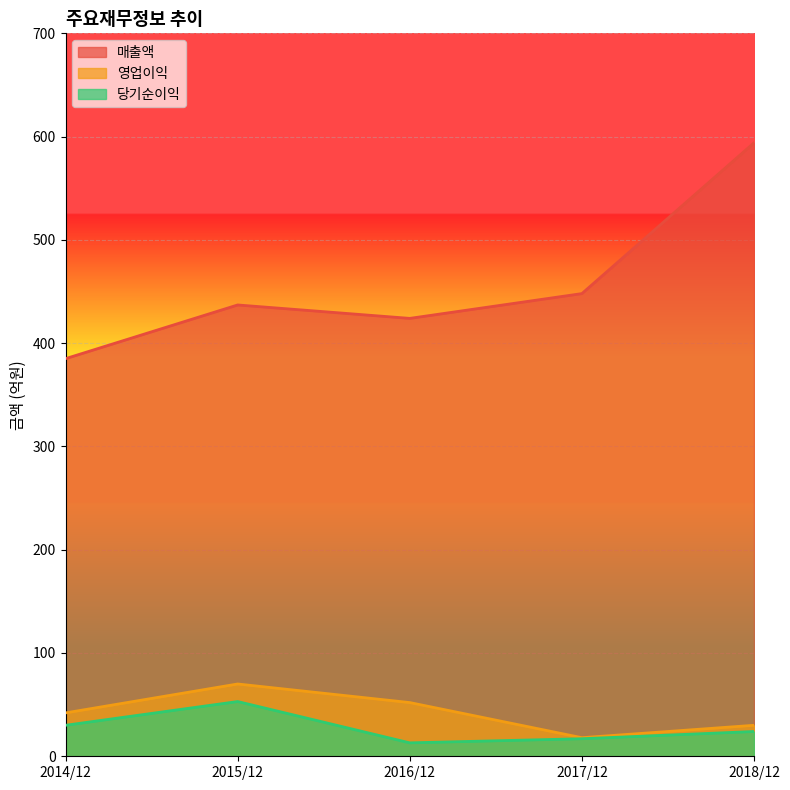

Count the 영업이익 values in the range 30 to 52.

3